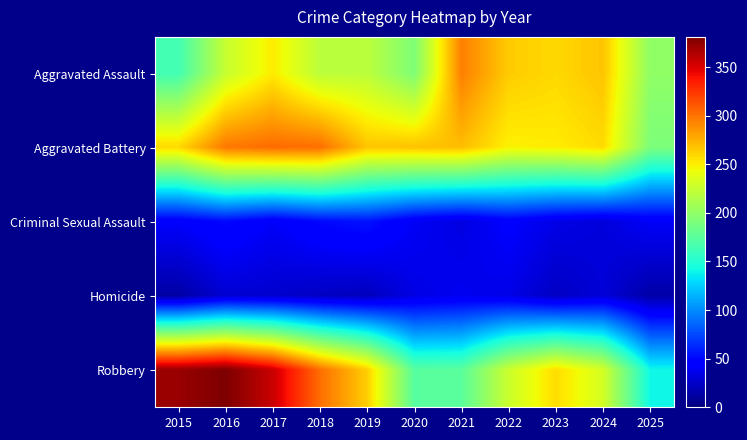

Which series changed the most between 2018 and 2025?

Robbery